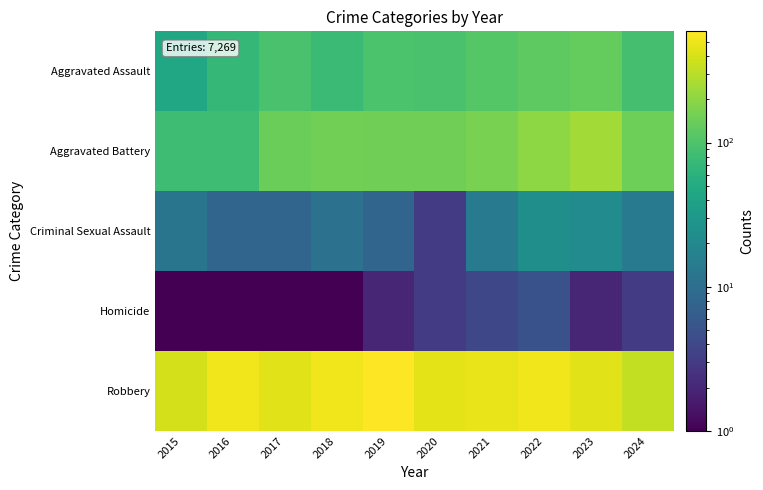

Which has a higher value, 2024 or 2021?

2021